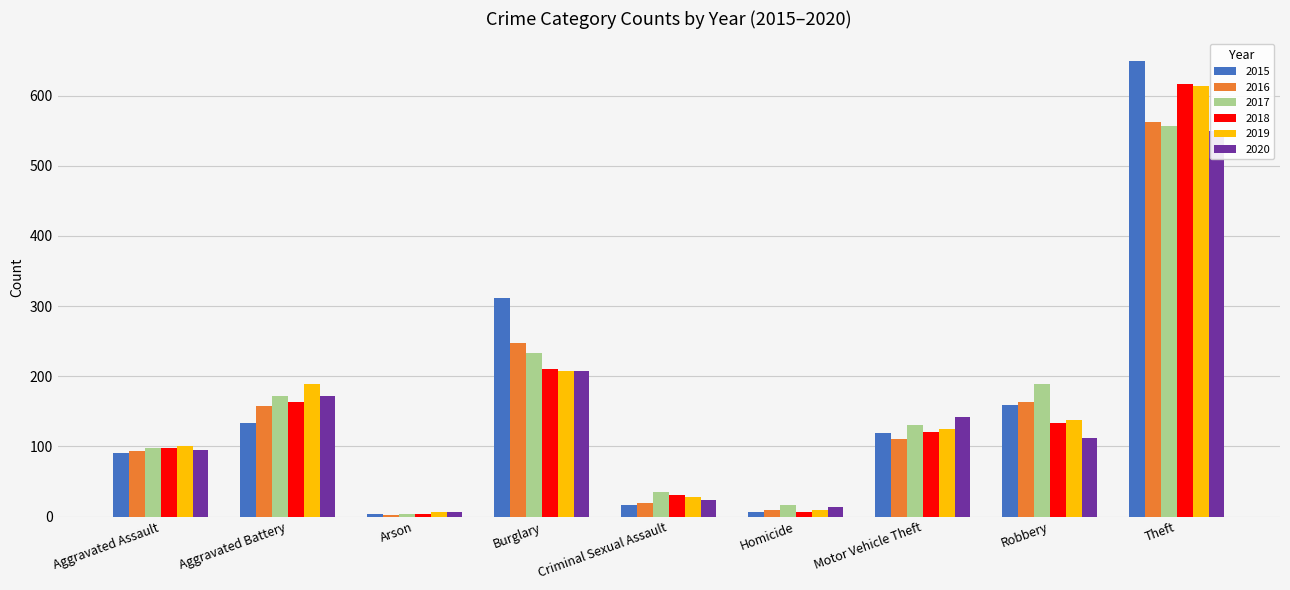

Which category has the lowest value in the 2016 series?

Arson